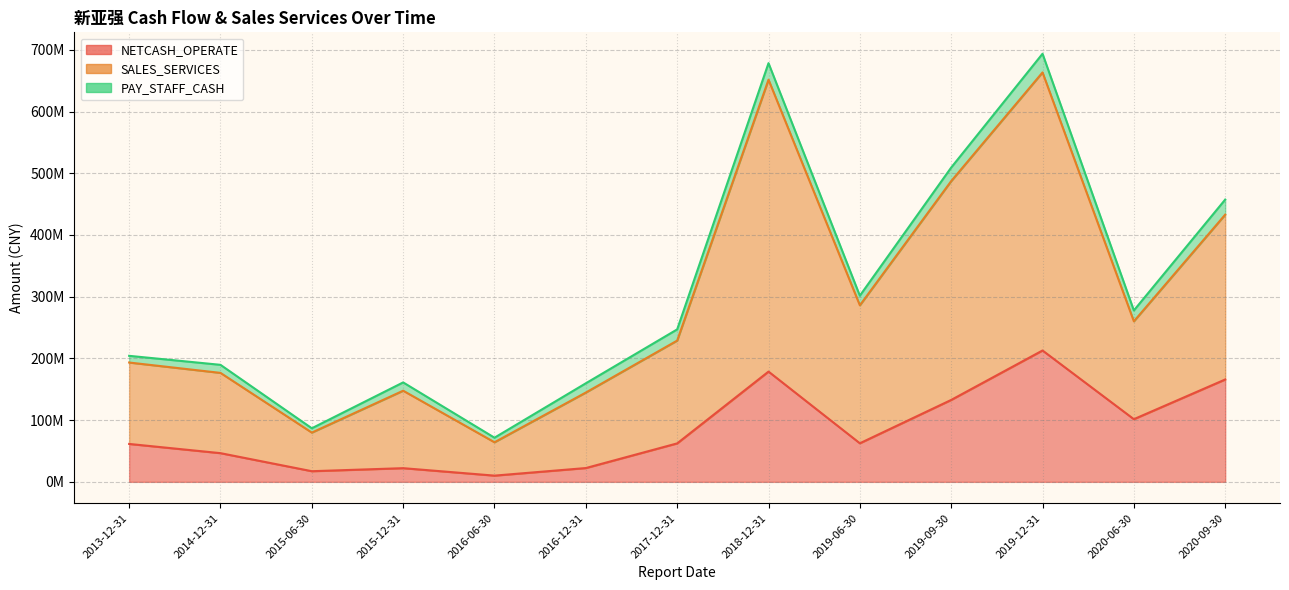

What is the highest value of the PAY_STAFF_CASH series?

30279137.6